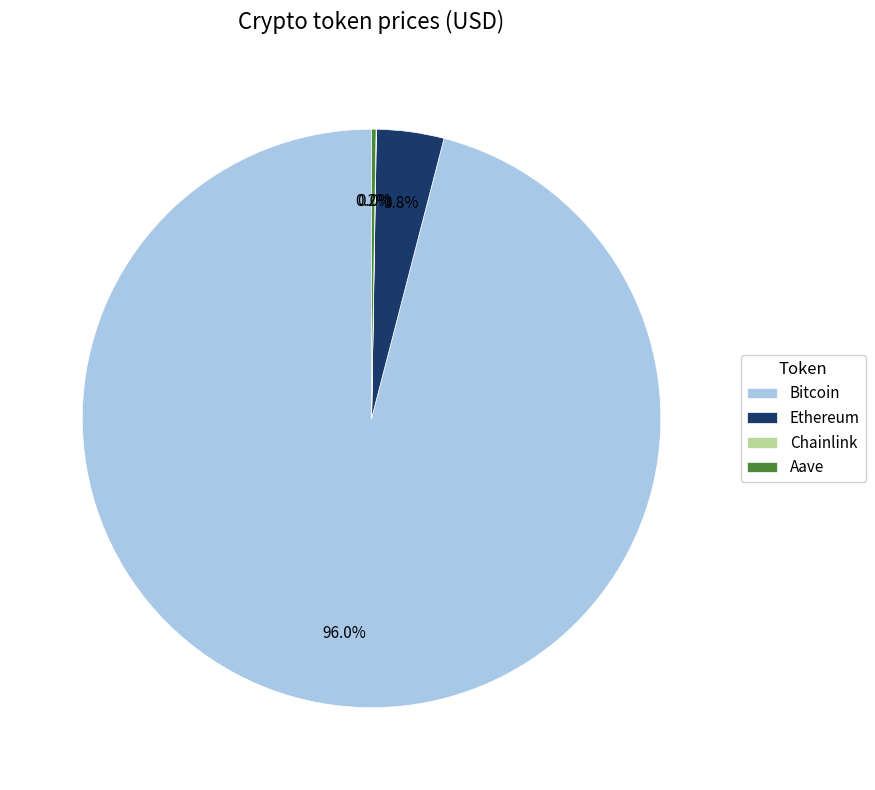

Is there any slice that represents more than half of the pie?

Yes